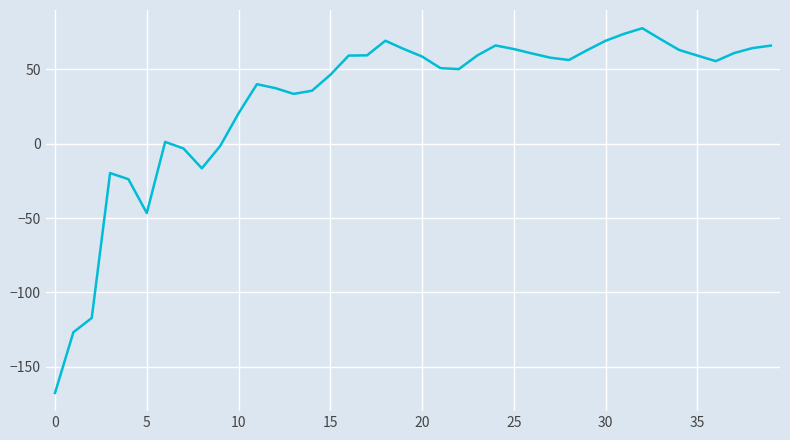

What is the greatest value displayed?

77.7